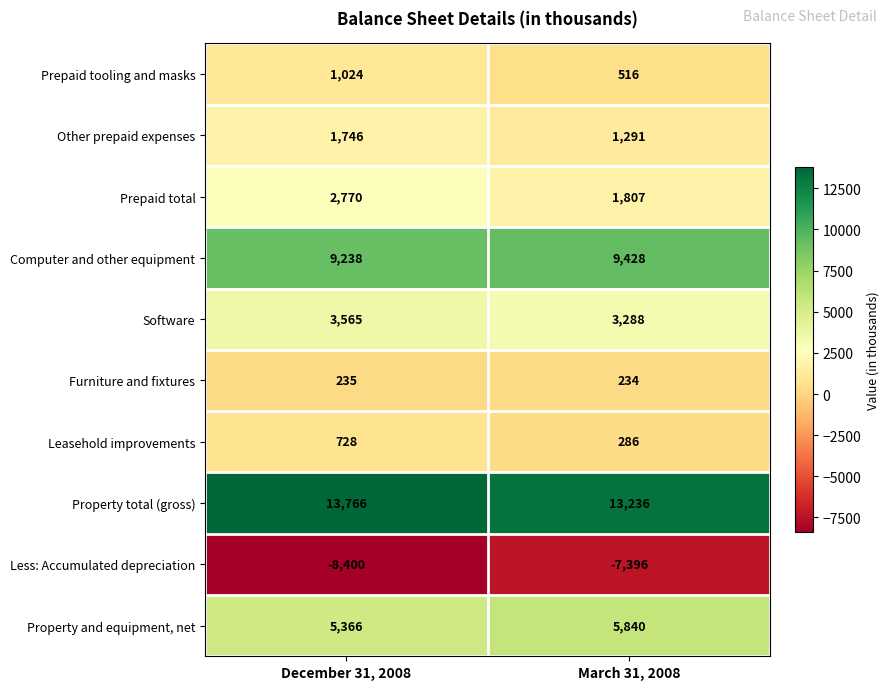

Reading left to right, transcribe all the data shown in this chart.

Prepaid tooling and masks: 1024	516
Other prepaid expenses: 1746	1291
Prepaid total: 2770	1807
Computer and other equipment: 9238	9428
Software: 3565	3288
Furniture and fixtures: 235	234
Leasehold improvements: 728	286
Property total (gross): 13766	13236
Less: Accumulated depreciation: -8400	-7396
Property and equipment, net: 5366	5840